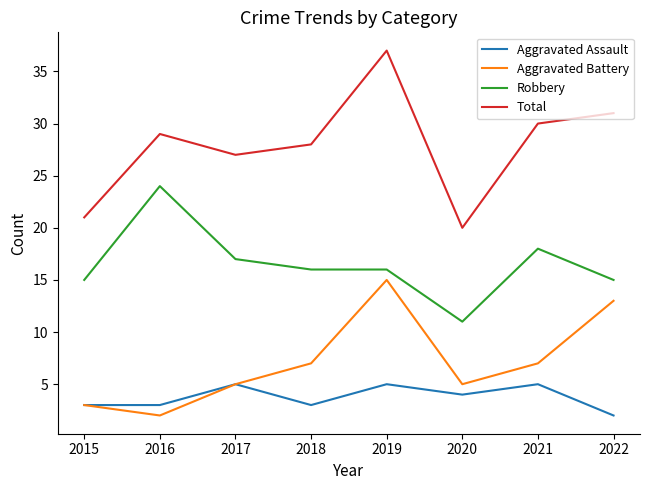

What is the sum of all Total values?

223